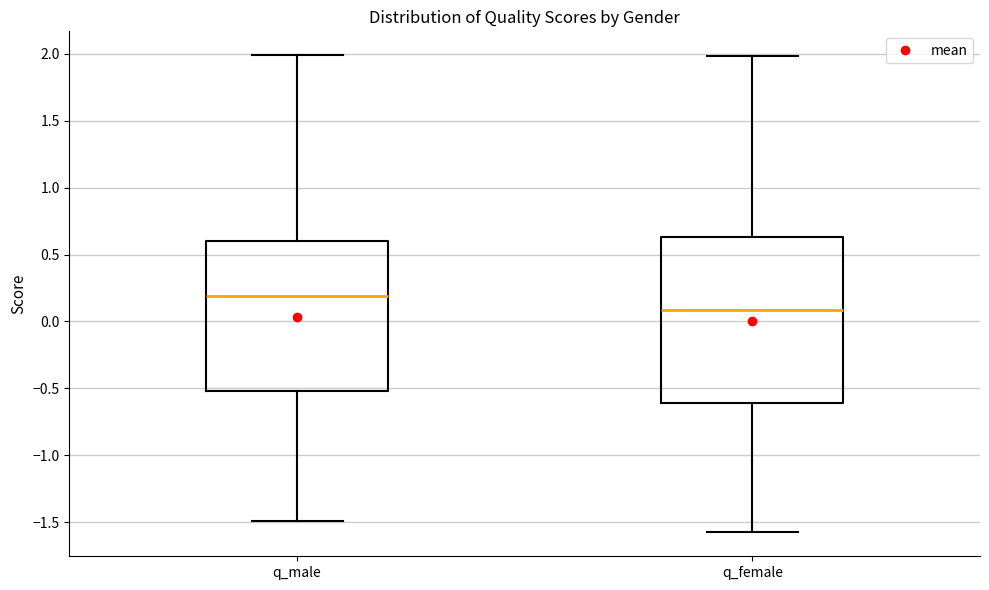

Reading left to right, transcribe this box plot: for each box, give where its median line is, the range the box spans, and where its two whiskers end, as read against the y-axis. The values are not printed on the chart, so give them approximately, as read against the axis.

q_male: median 0.20, box -0.50 to 0.60, whiskers -1.50 to 2.00
q_female: median 0.10, box -0.60 to 0.65, whiskers -1.60 to 2.00